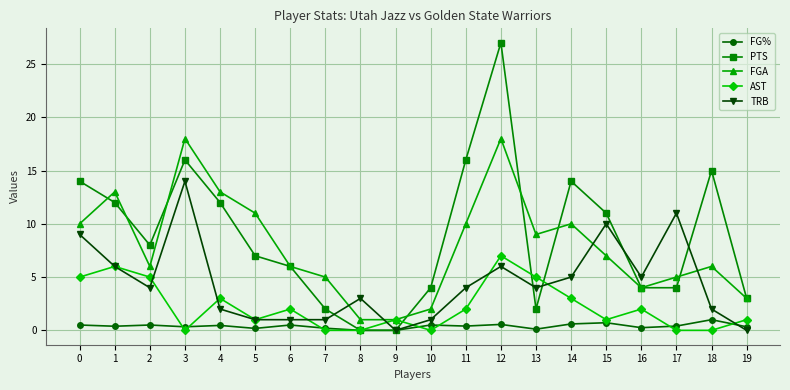

True or false: FGA and FG% intersect in this chart.

False